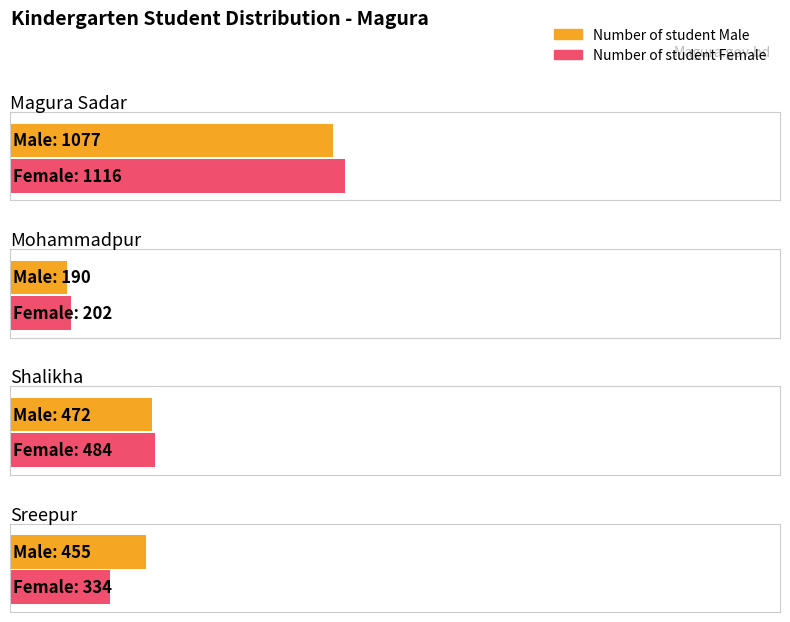

Which has a higher value, Sreepur or Shalikha?

Shalikha